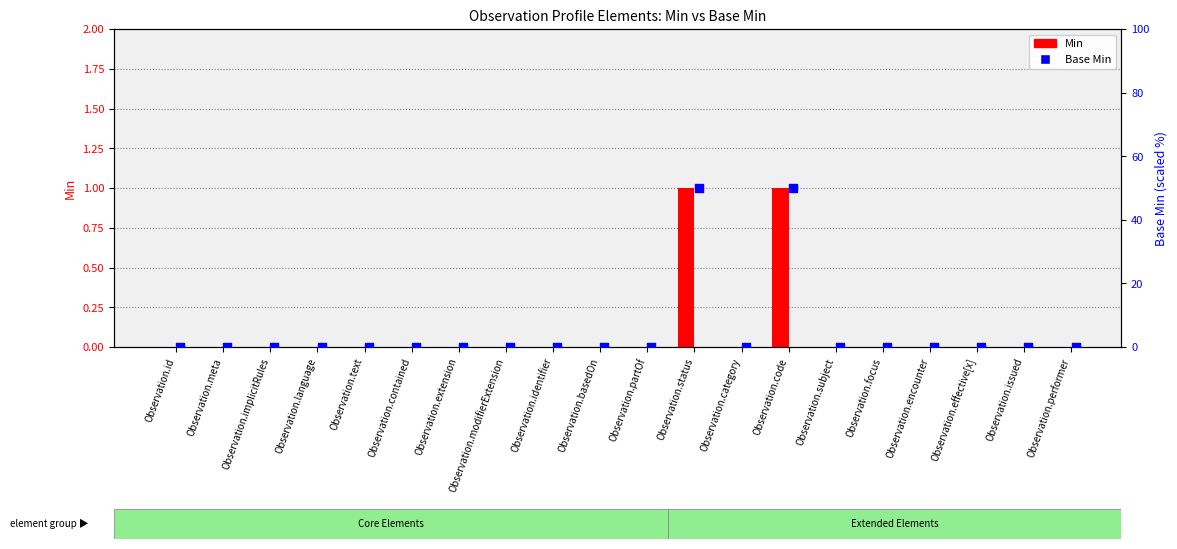

Which series reaches the minimum Y coordinate?

Min